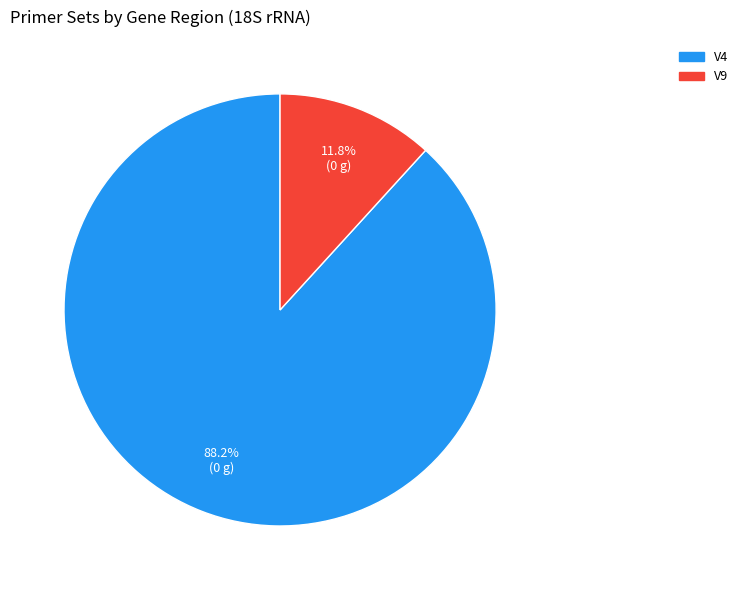

Is there any slice that represents more than half of the pie?

Yes